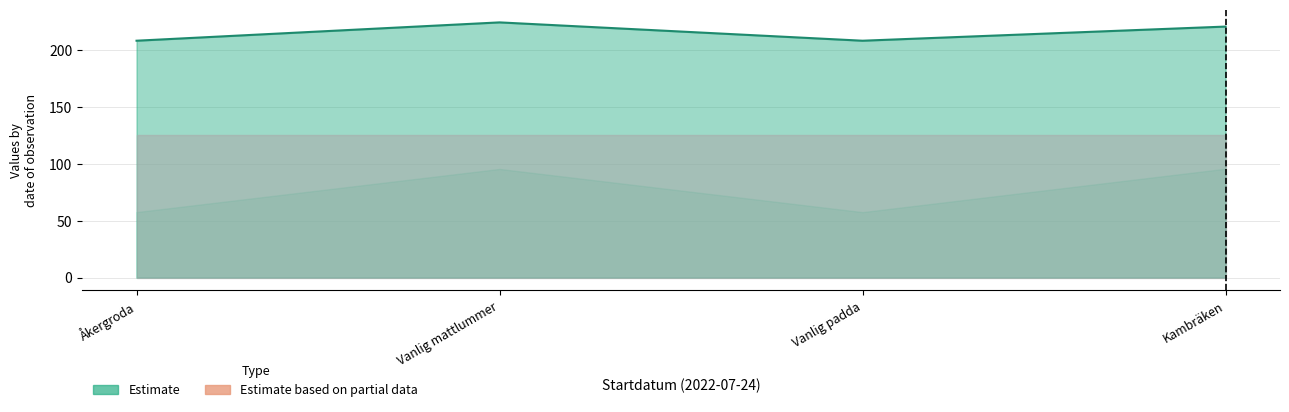

Is it true that the value at Vanlig padda is 208.2?

True